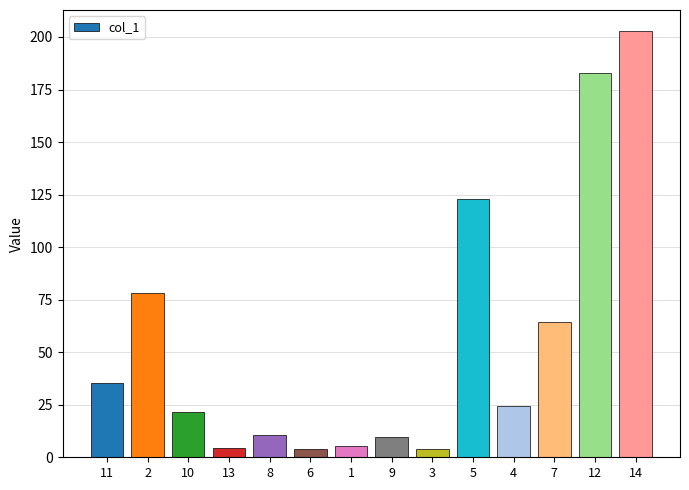

What is the change in value from 2 to 4?

-54.0